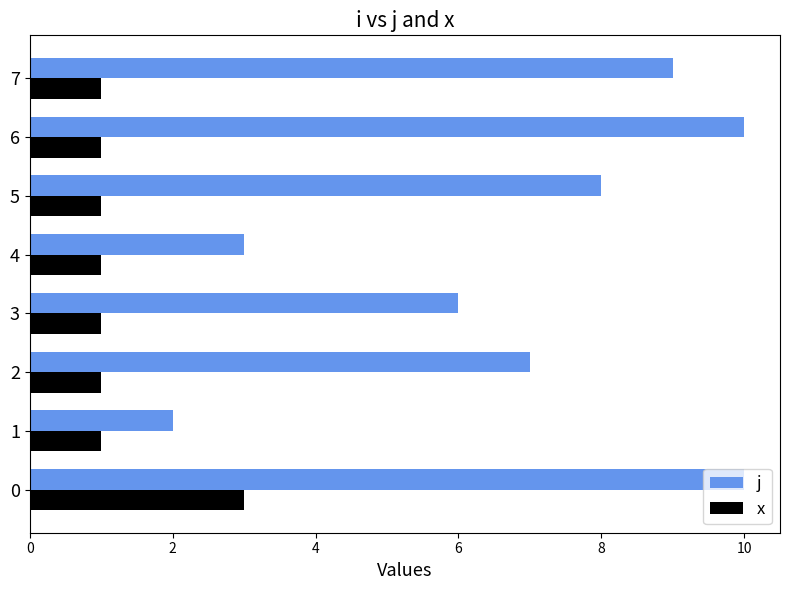

Rank the series at 0 from lowest to highest value.

x, j